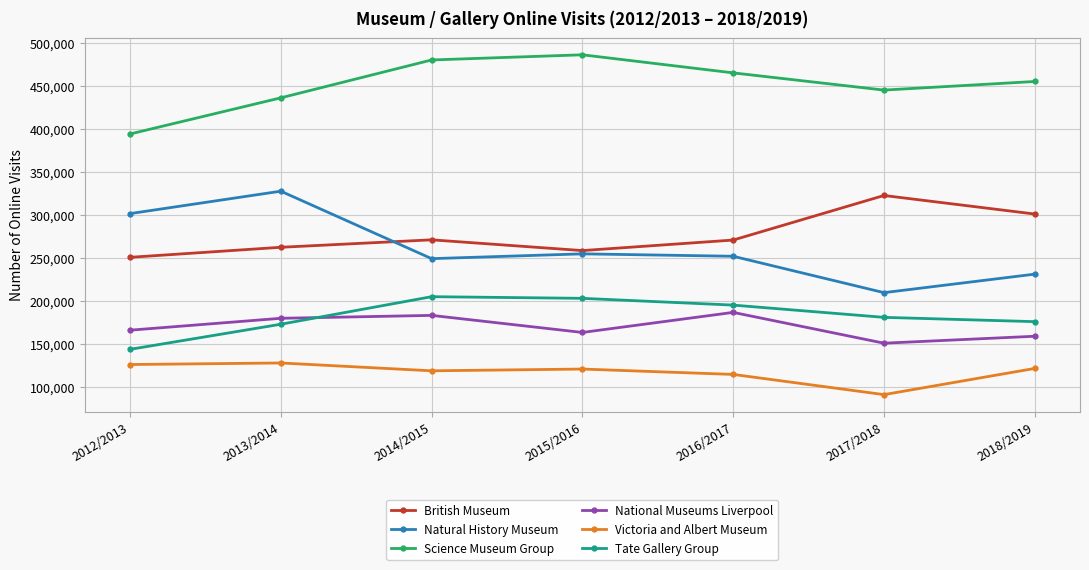

Which series has the widest spread of values?

Natural History Museum